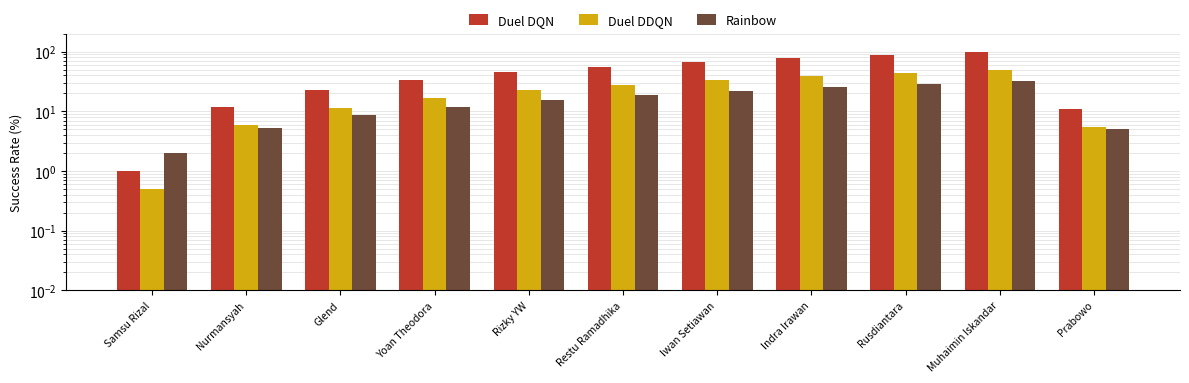

Is the value of Duel DDQN at Yoan Theodora greater than the value of Rainbow at Iwan Setiawan?

No